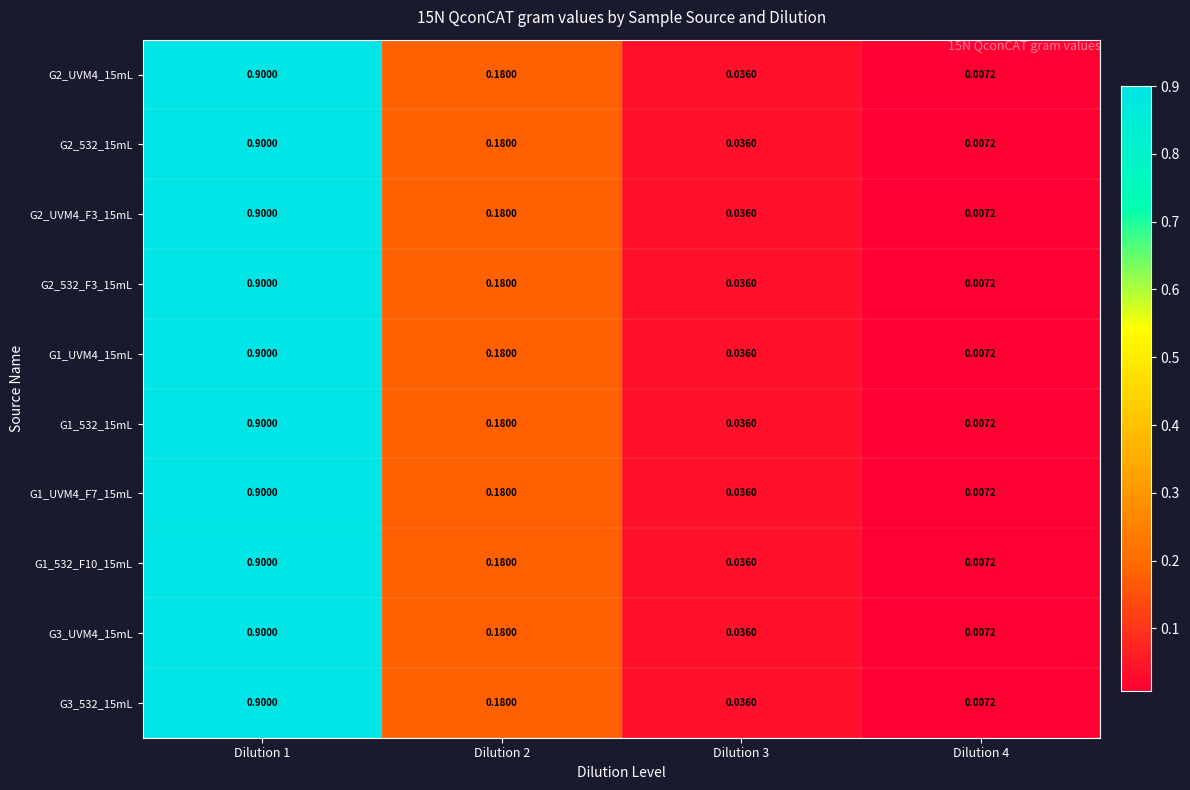

Is the value of G2_UVM4_F3_15mL at Dilution 2 greater than the value of G1_UVM4_F7_15mL at Dilution 4?

Yes